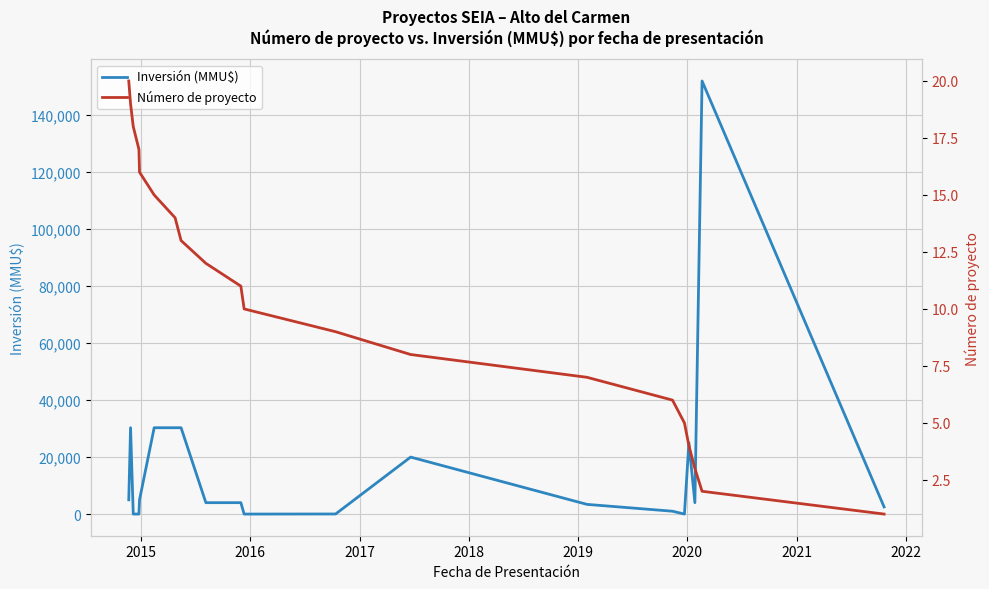

The Inversión (MMU$) series shows 34551 at 18. True or false?

False